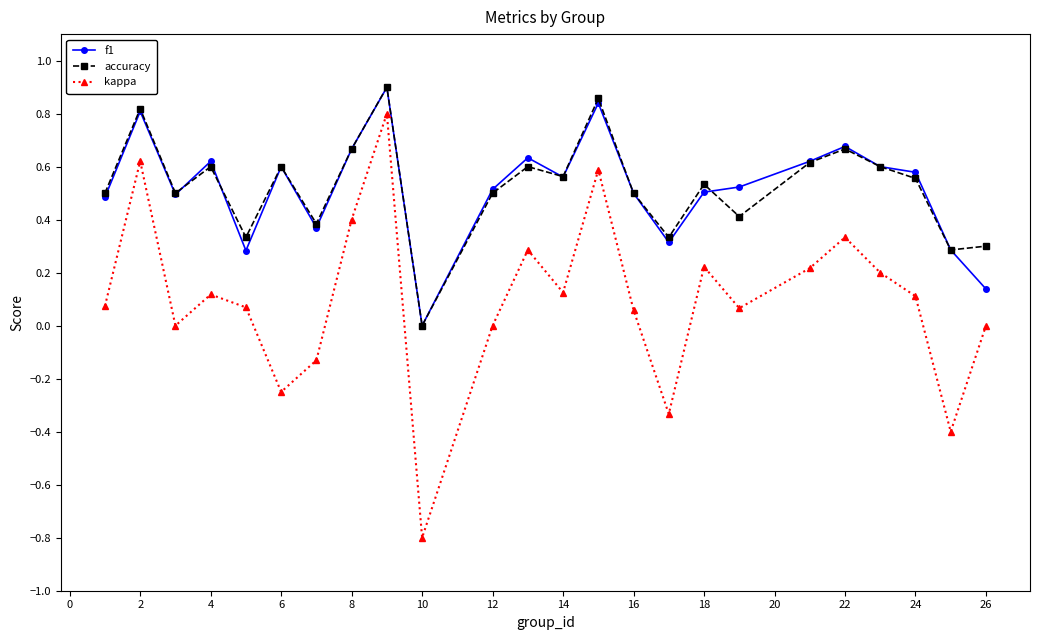

What is the lowest value of the kappa series?

-0.8